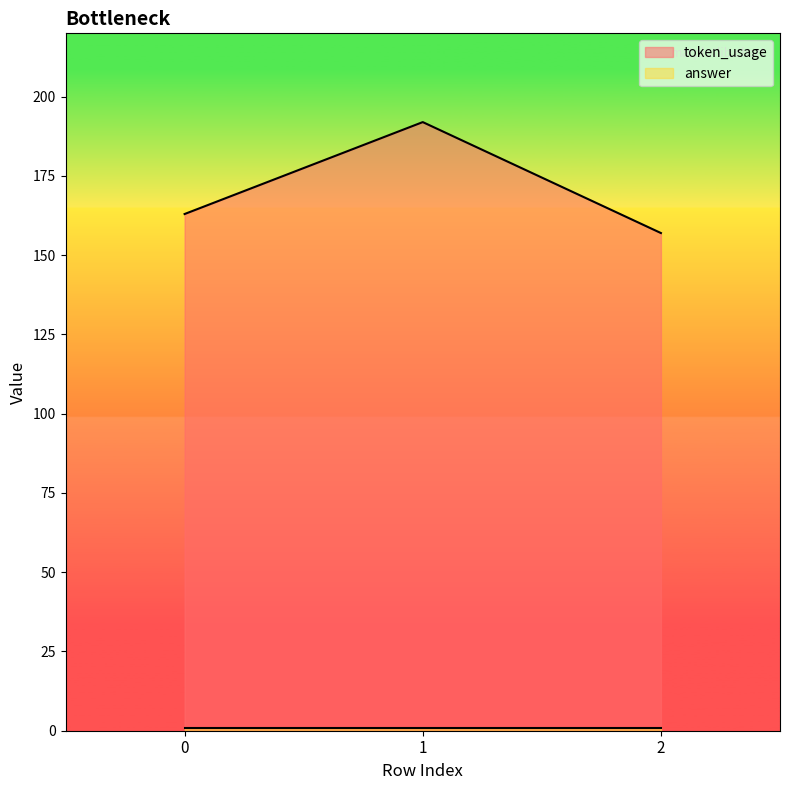

Read the value at 0.

163